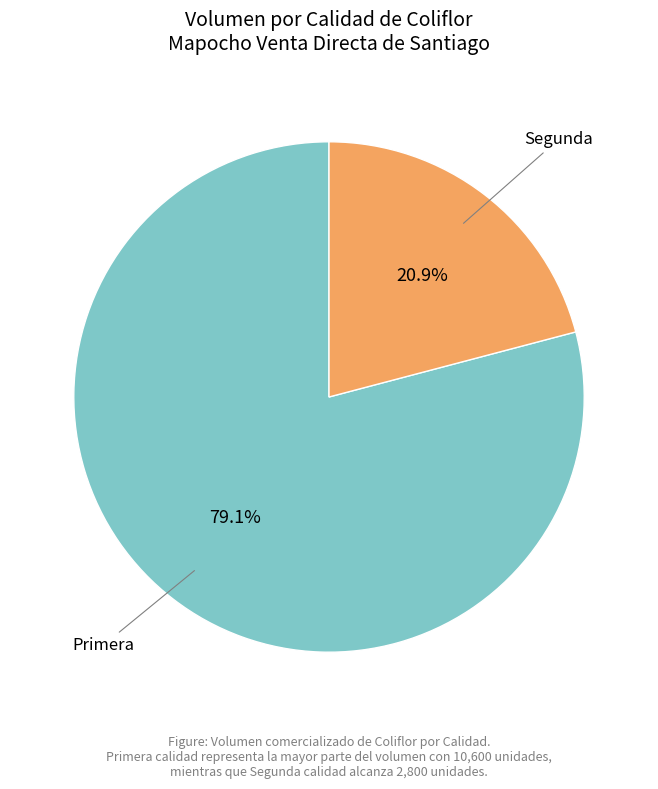

How many slices are in this pie chart?

2